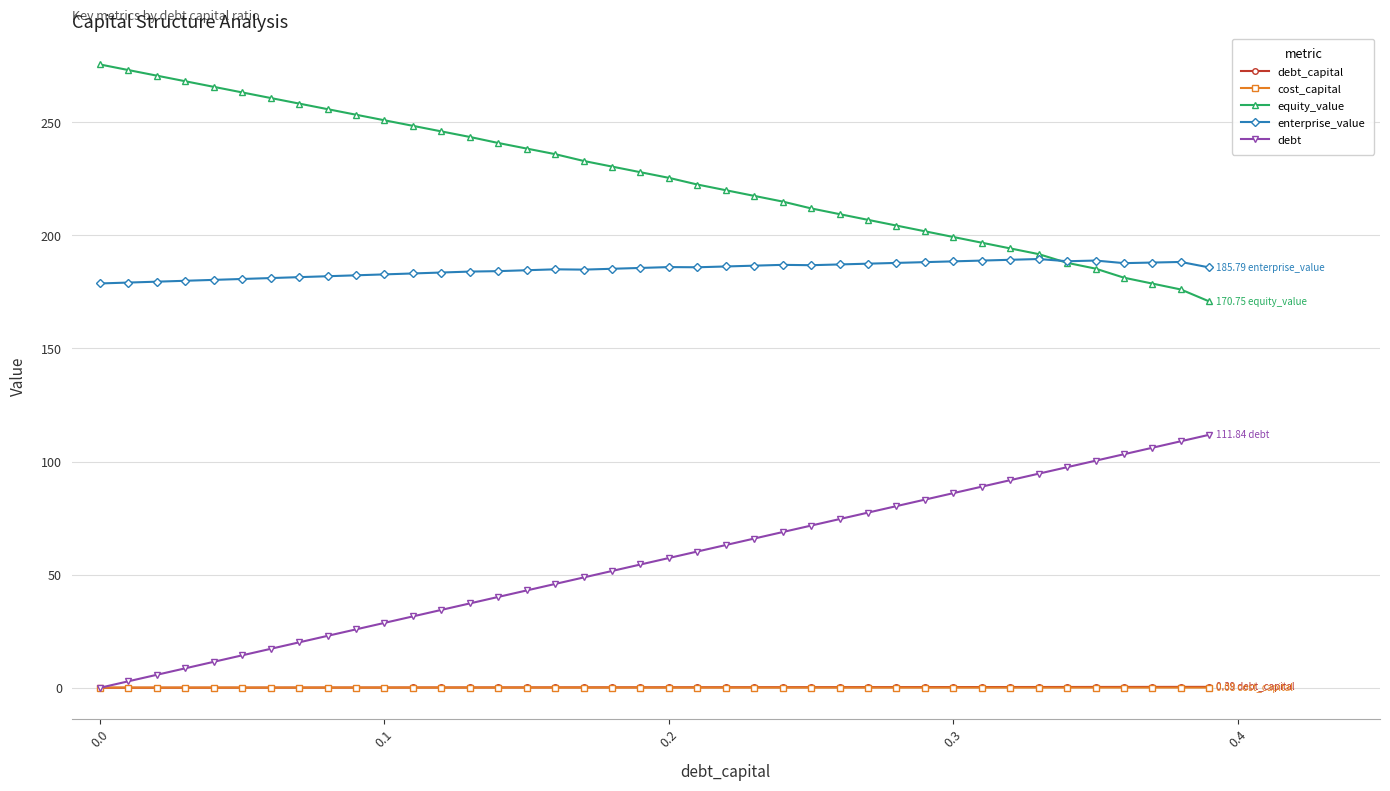

What is the average value of the enterprise_value series?

185.0